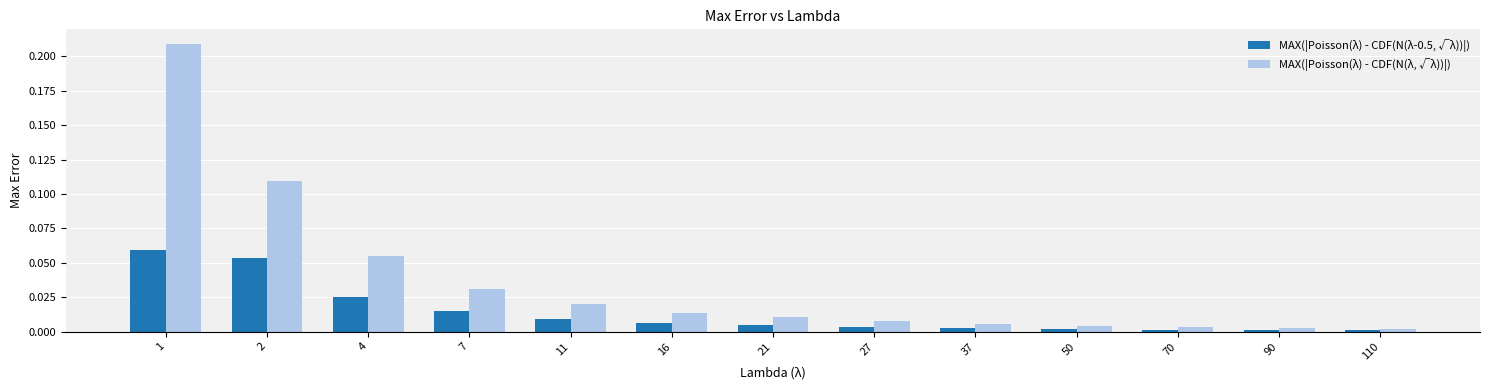

What is the sum of all MAX(|Poisson(λ) - CDF(N(λ, √λ))|) values?

0.5